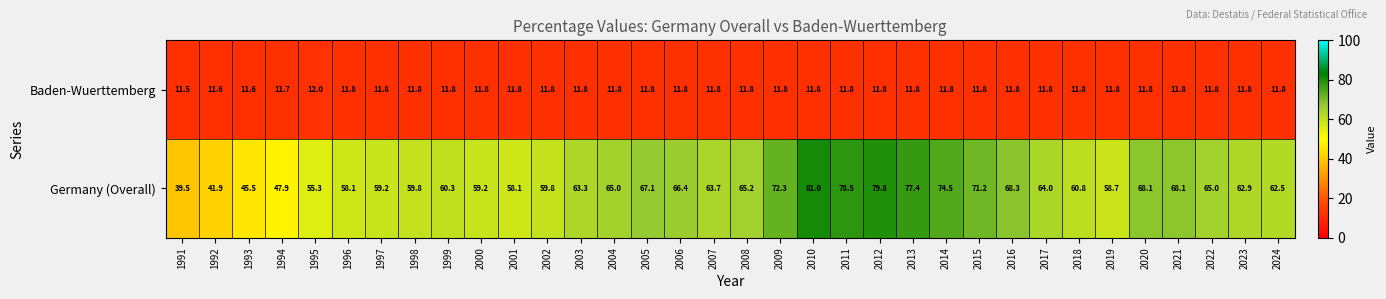

True or false: Baden-Wuerttemberg has a value of 17.1 at 2019.

False